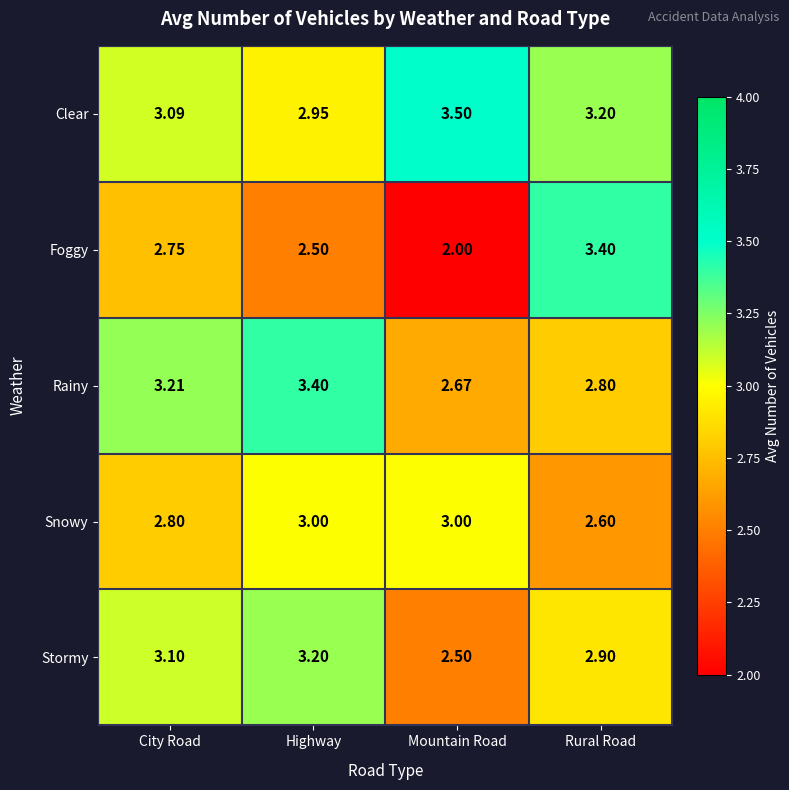

How many series are shown in this chart?

5